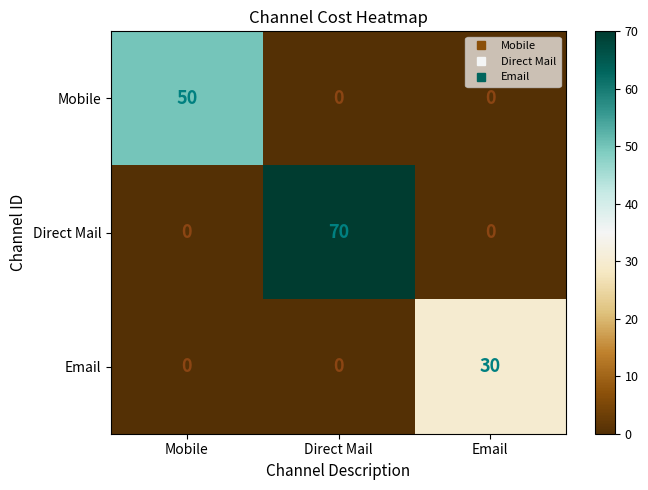

Which series has the largest total across all categories?

Direct Mail